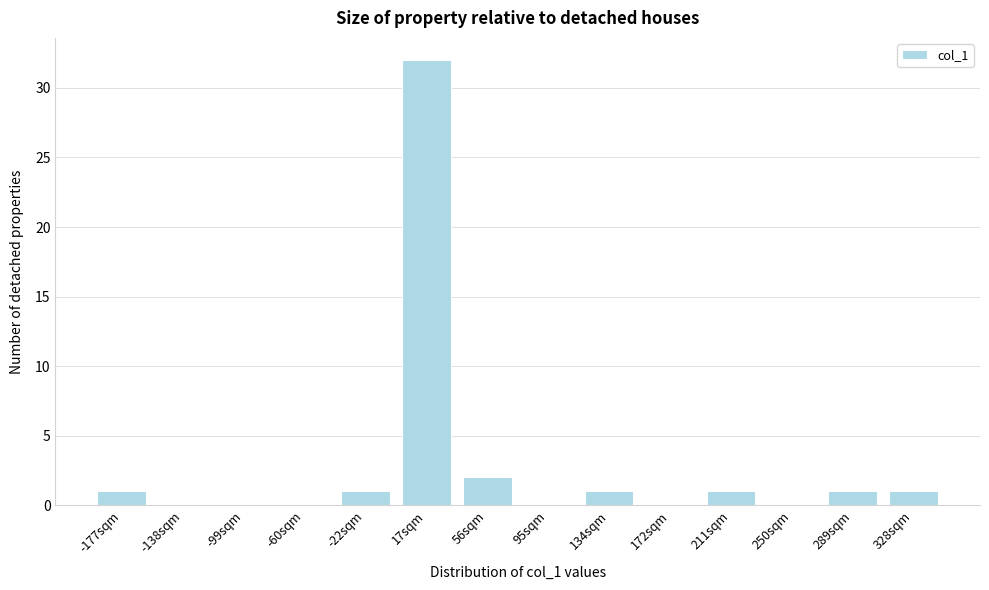

Reading right to left, transcribe all the data shown in this chart.

328sqm=1	289sqm=1	250sqm=0	211sqm=1	172sqm=0	134sqm=1	95sqm=0	56sqm=2	17sqm=32	-22sqm=1	-60sqm=0	-99sqm=0	-138sqm=0	-177sqm=1